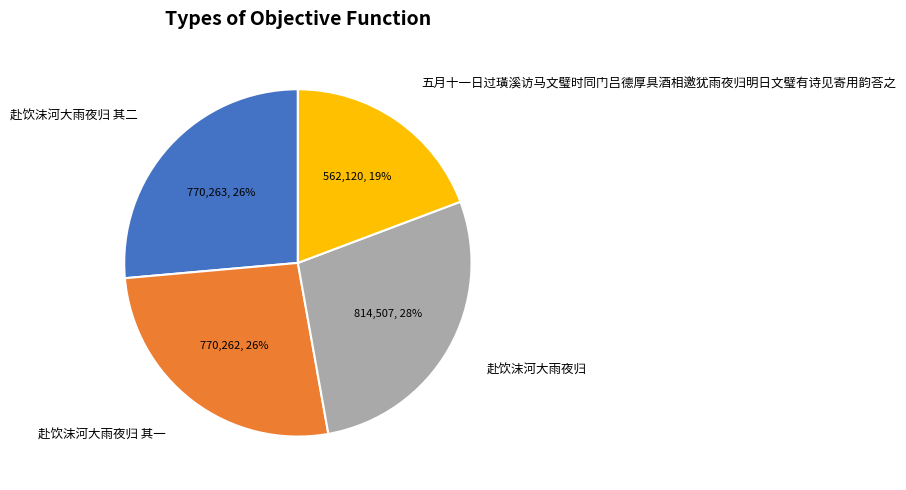

To the nearest percent, what is the average slice percentage?

25%